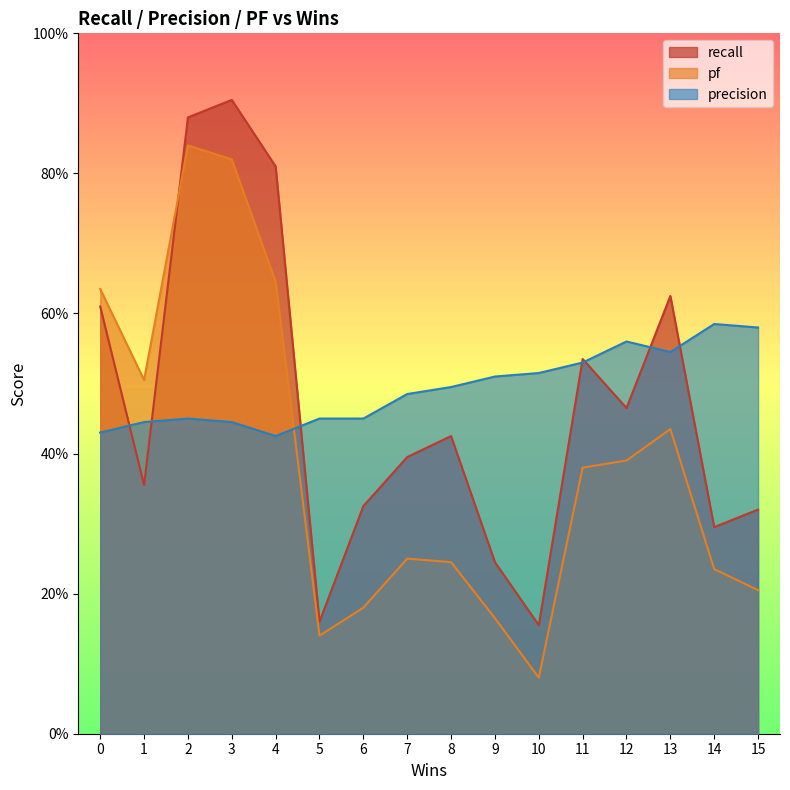

What are all the series names shown in the legend?

recall, pf, precision